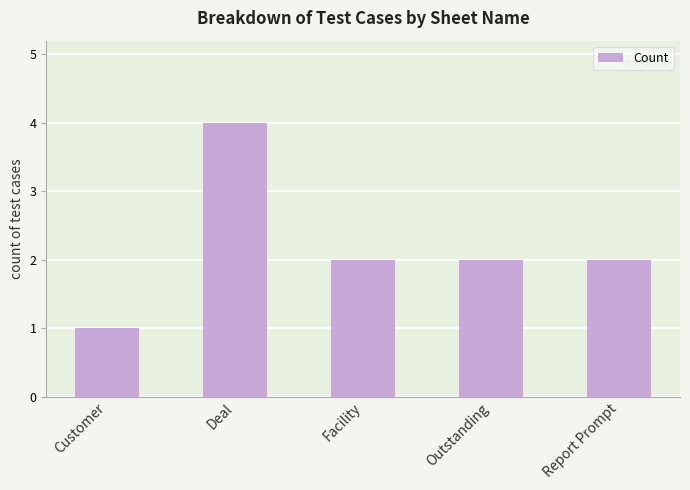

Count the number of categories in the chart.

5